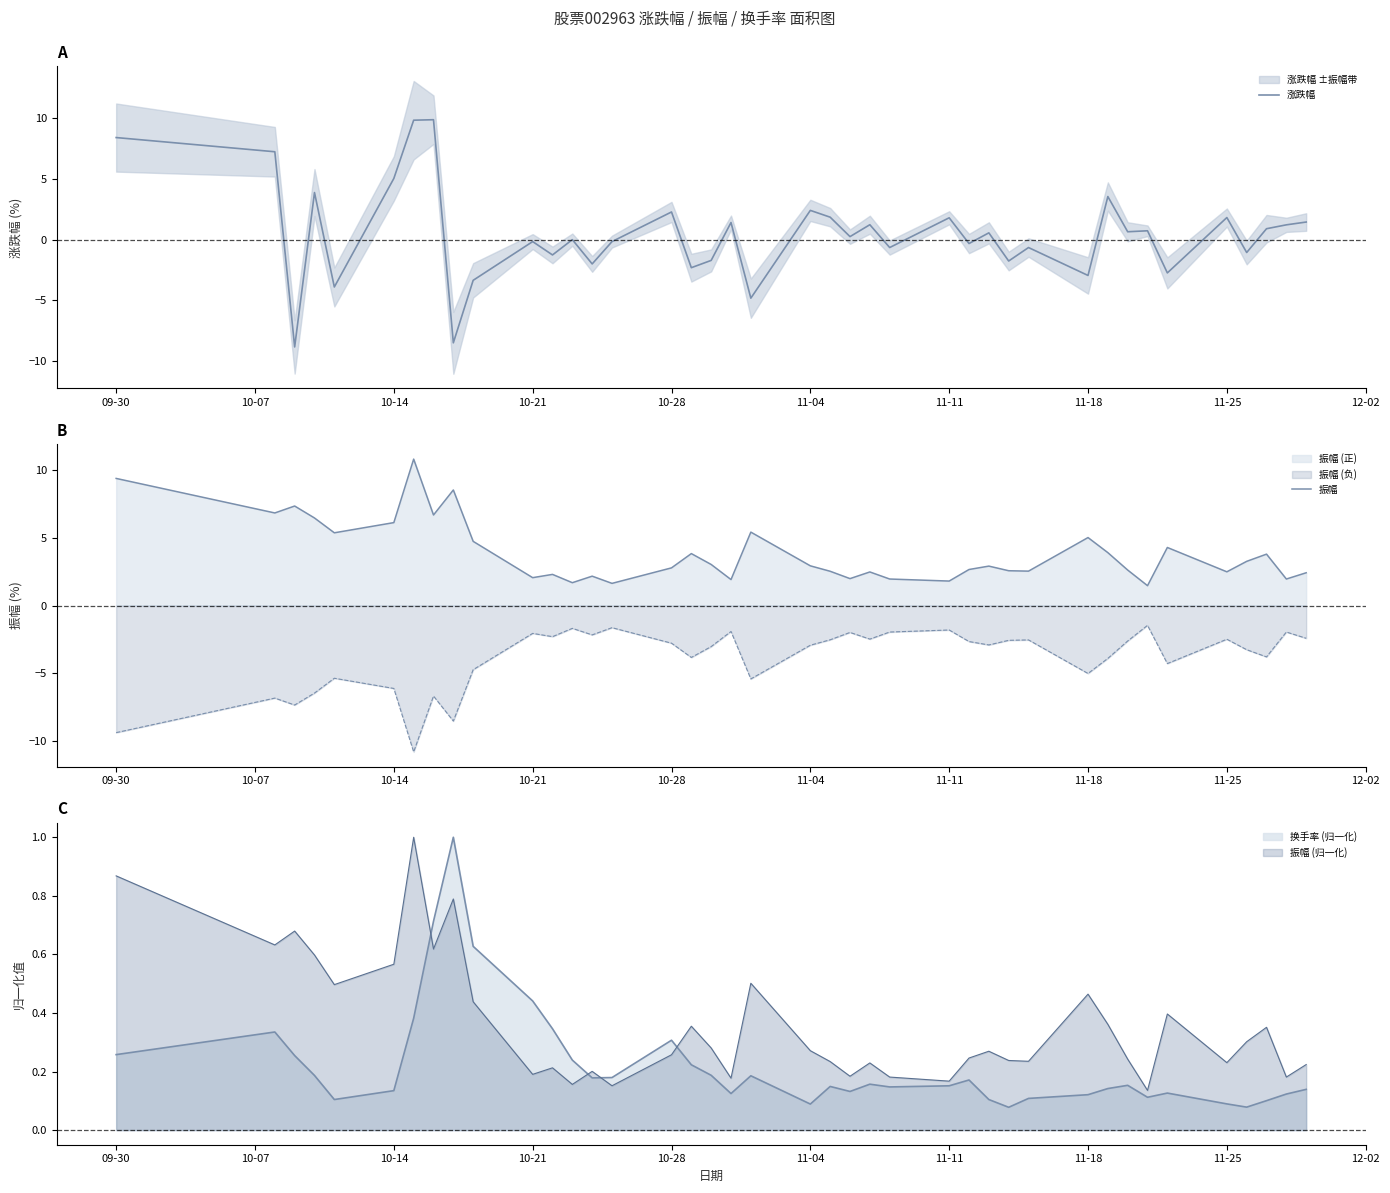

Does the chart have visible grid lines?

No